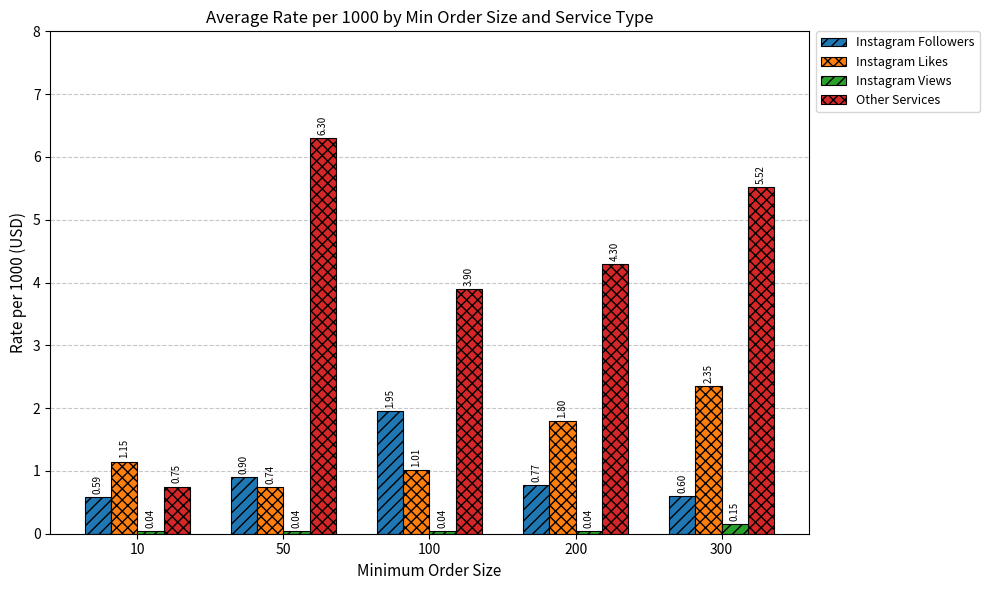

What is the difference between the Other Services values at 200 and 50?

2.0